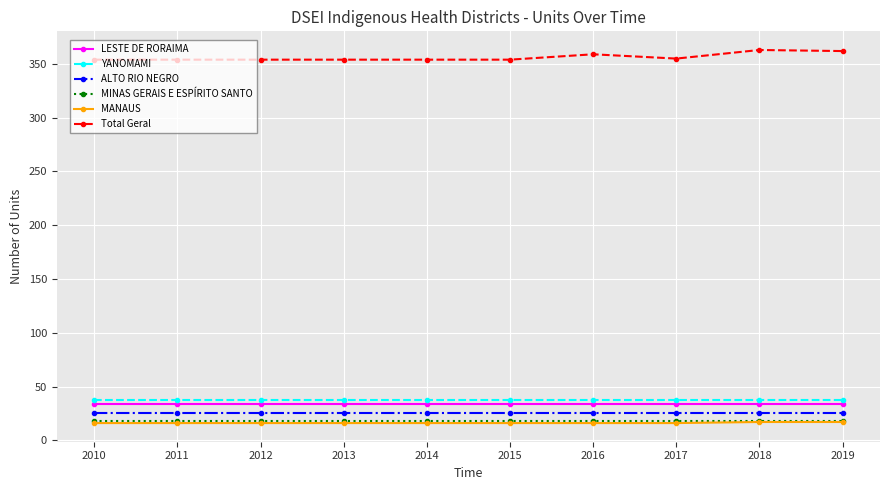

True or false: LESTE DE RORAIMA and Total Geral intersect in this chart.

False